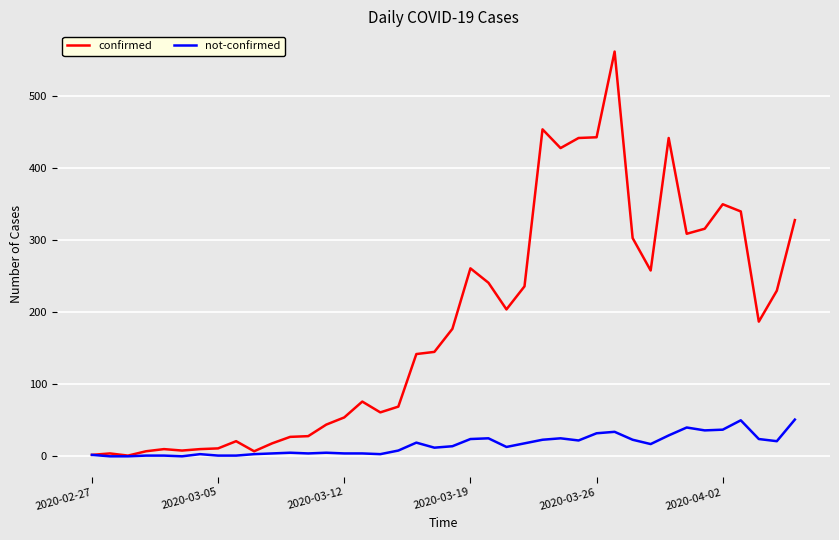

What is the highest value of the not-confirmed series?

51